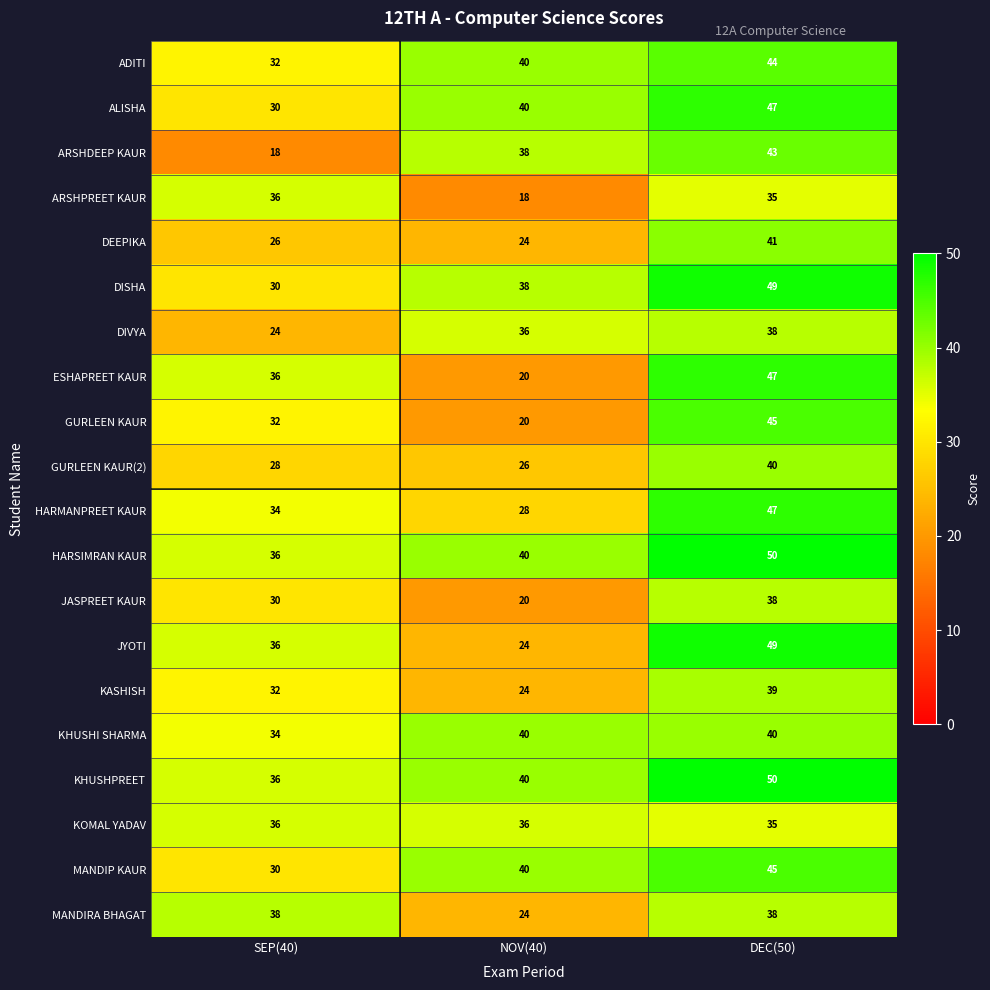

What is the maximum value for DISHA?

49